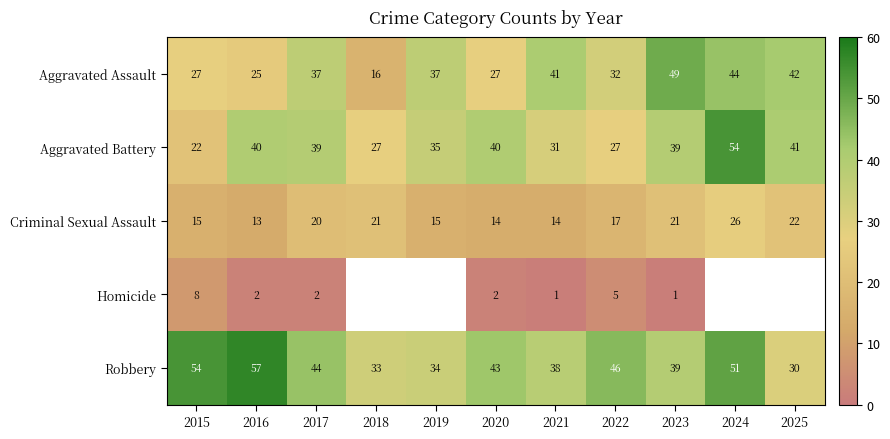

Is it true that Criminal Sexual Assault equals 22.5 at 2022?

False